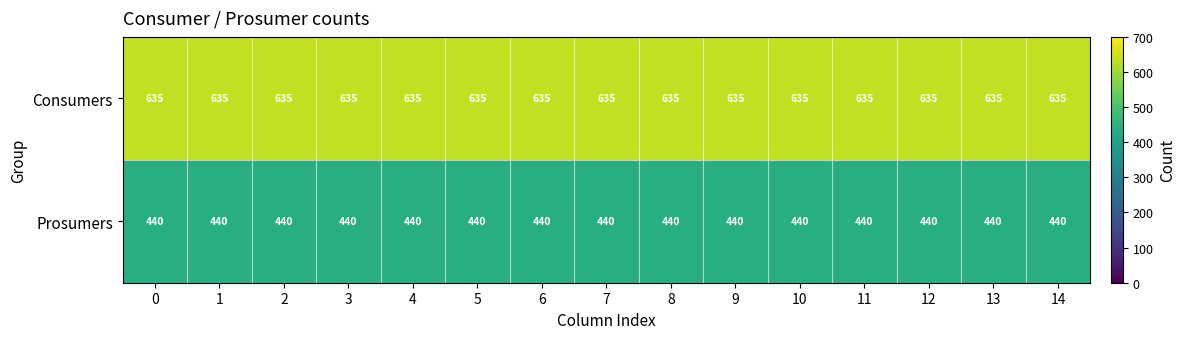

Rank the series at 10 from highest to lowest value.

Consumers, Prosumers